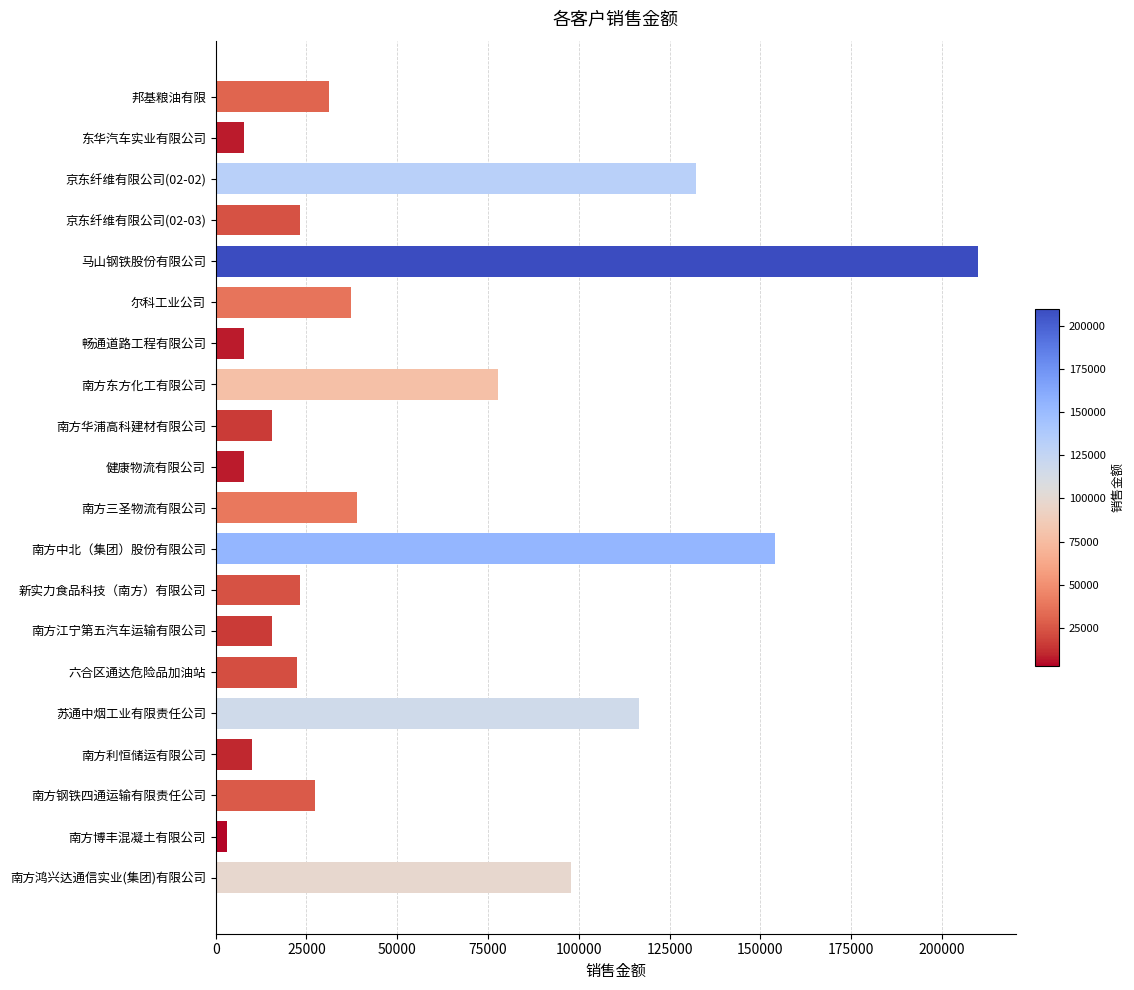

How many categories are shown in the chart?

20